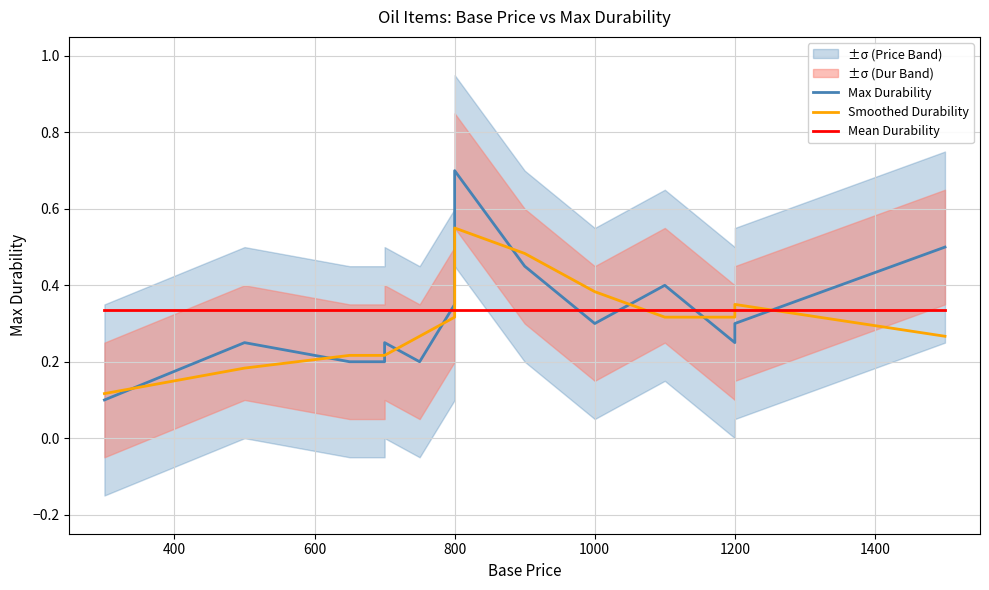

What is the lowest value of the Max Durability series?

0.1